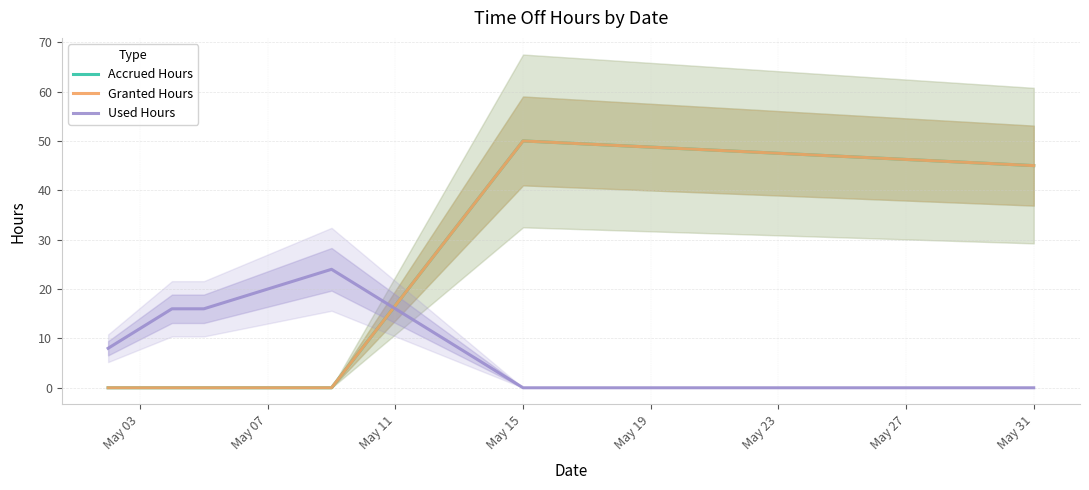

At how many categories does at least one series exceed 3?

6